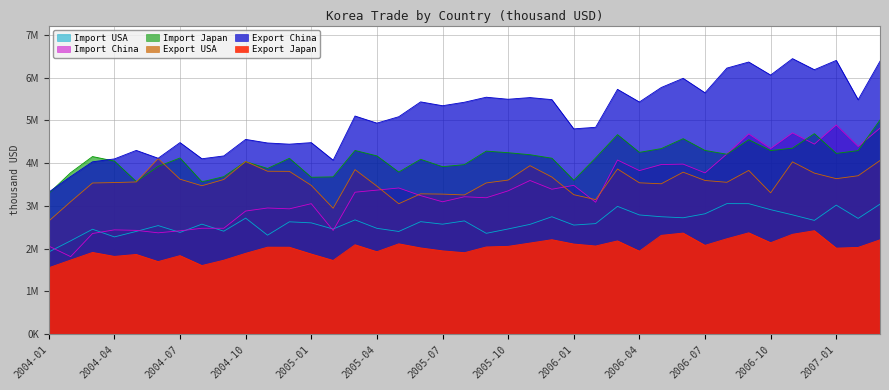

The value of Import China at 2004-11 is 2949768. True or false?

True